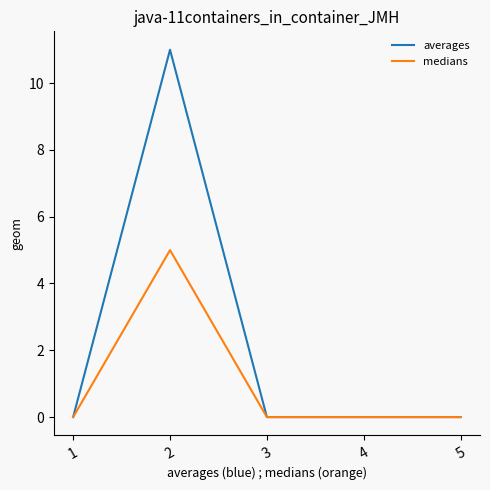

Where is the first local maximum for medians?

2